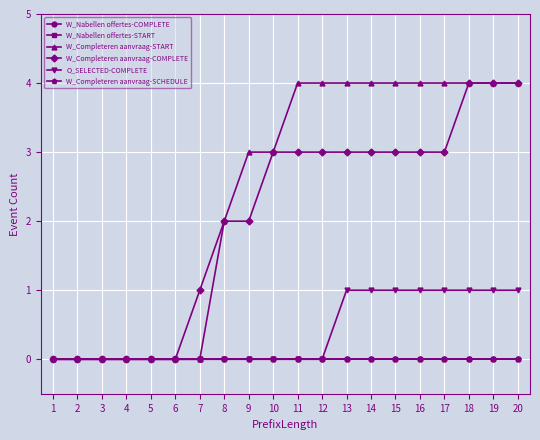

Does the chart display data point markers on the line(s)?

Yes